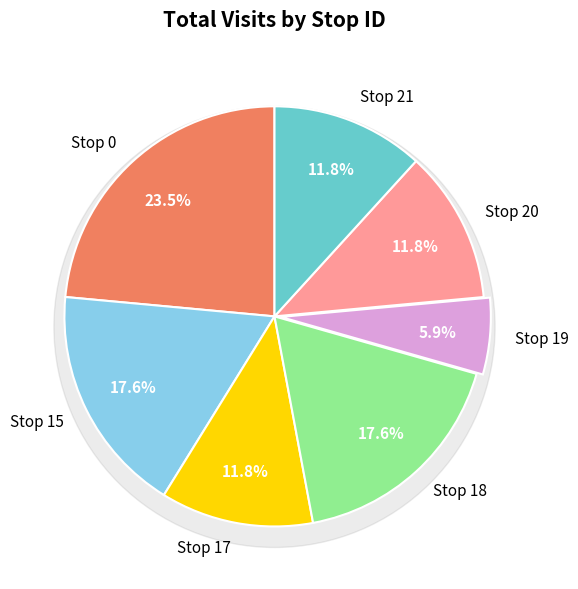

Does 15 account for over 50% of the chart?

No